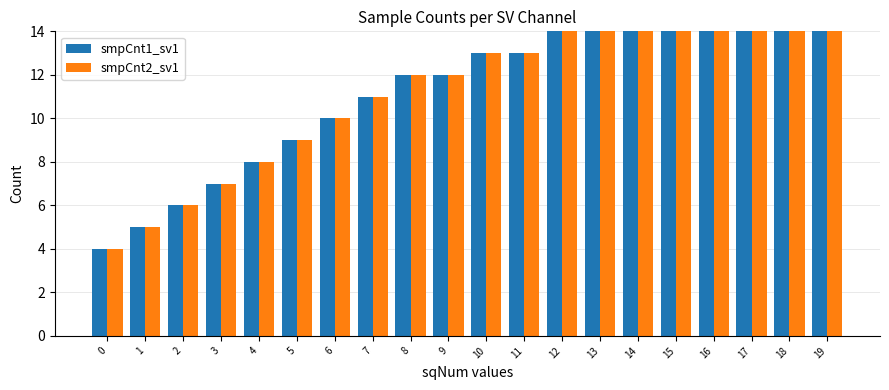

Between 8 and 9, which series saw the biggest shift?

smpCnt1_sv1